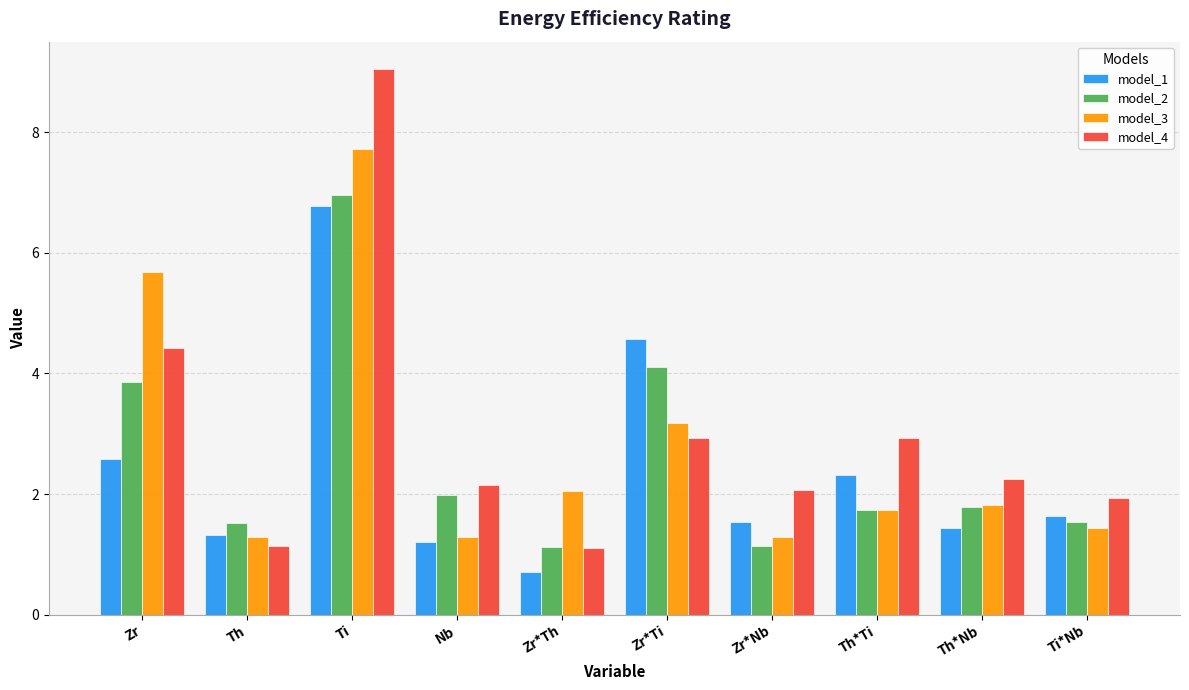

What is the greatest value displayed?

9.1